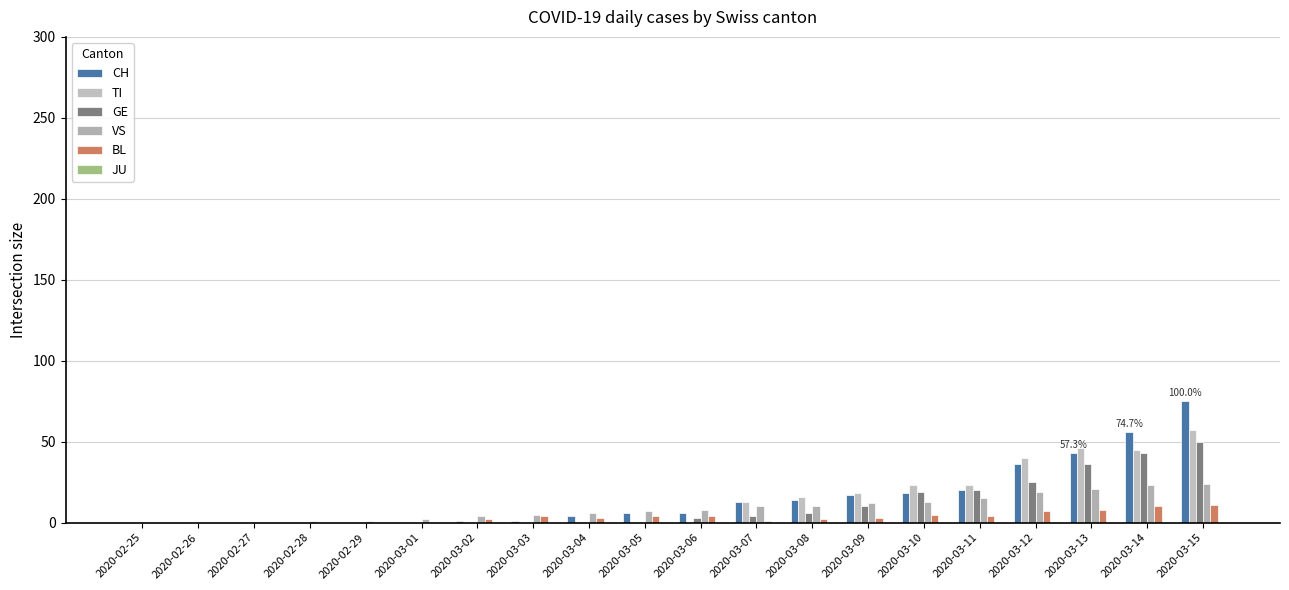

What is the sum of all VS values?

181